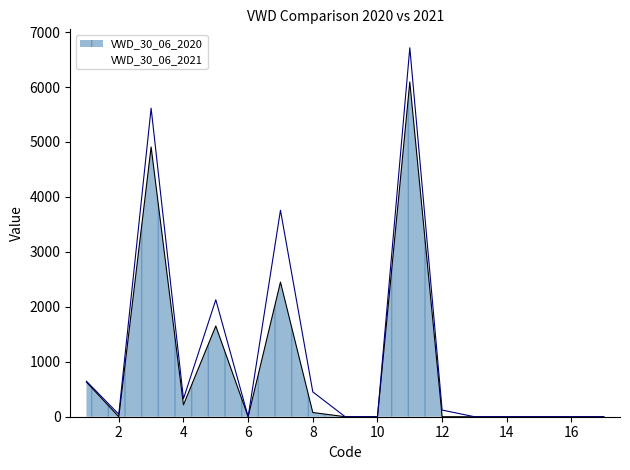

Which series has the largest range (max minus min)?

VWD_30_06_2021